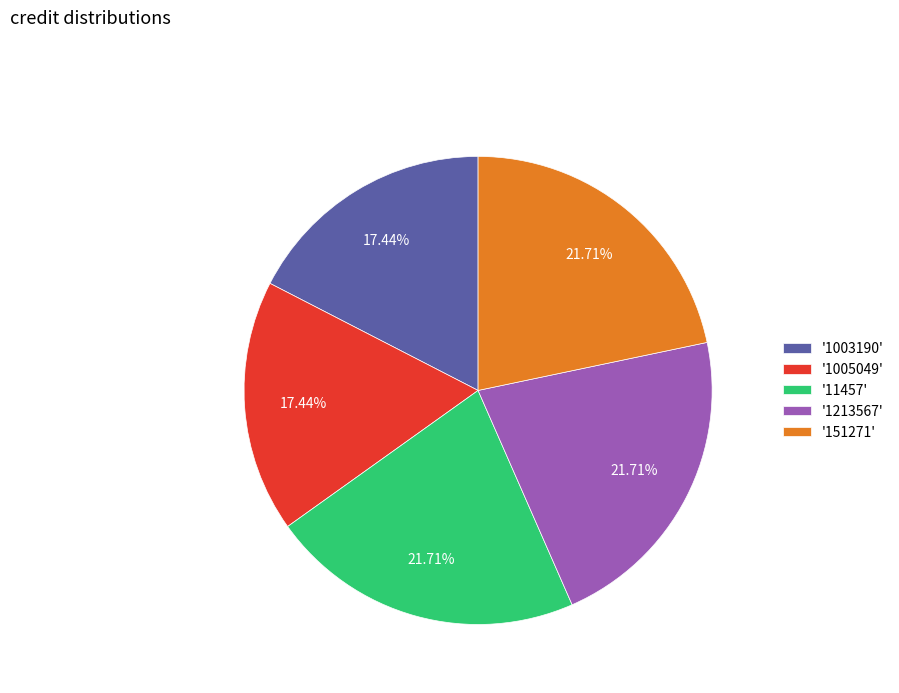

Is the sum of '151271' and '1005049' greater than half?

No